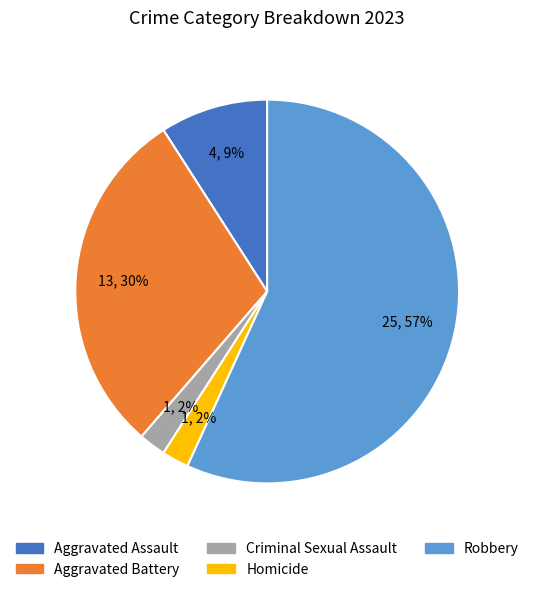

How many segments does this pie chart have?

5